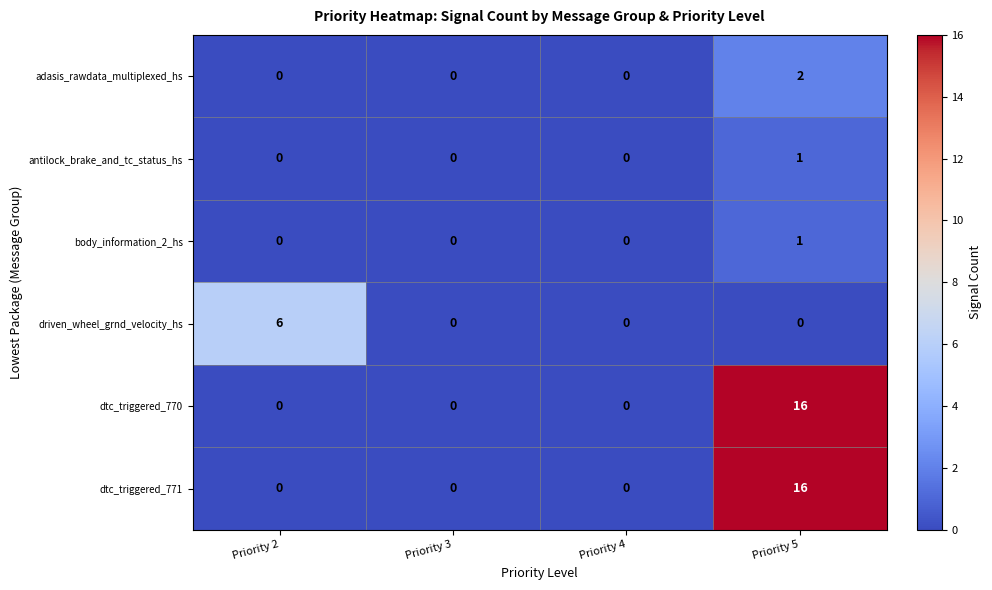

Reading right to left, list all the values displayed in this chart.

adasis_rawdata_multiplexed_hs: 2	0	0	0
antilock_brake_and_tc_status_hs: 1	0	0	0
body_information_2_hs: 1	0	0	0
driven_wheel_grnd_velocity_hs: 0	0	0	6
dtc_triggered_770: 16	0	0	0
dtc_triggered_771: 16	0	0	0